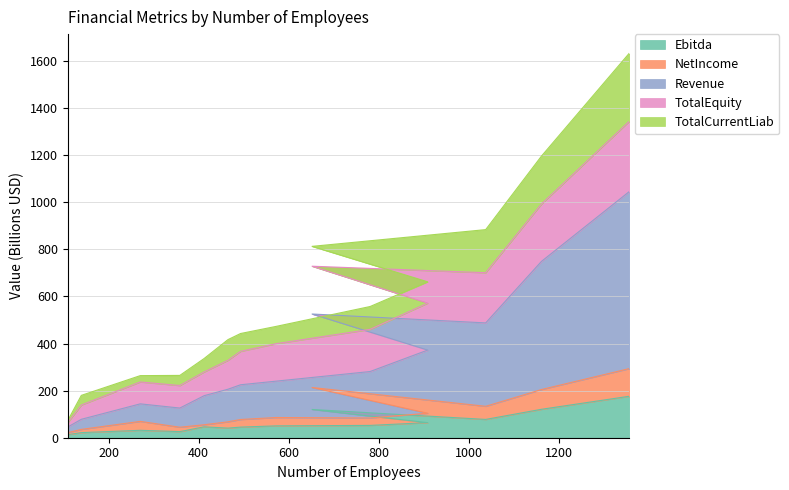

Which series has the largest total across all categories?

Revenue